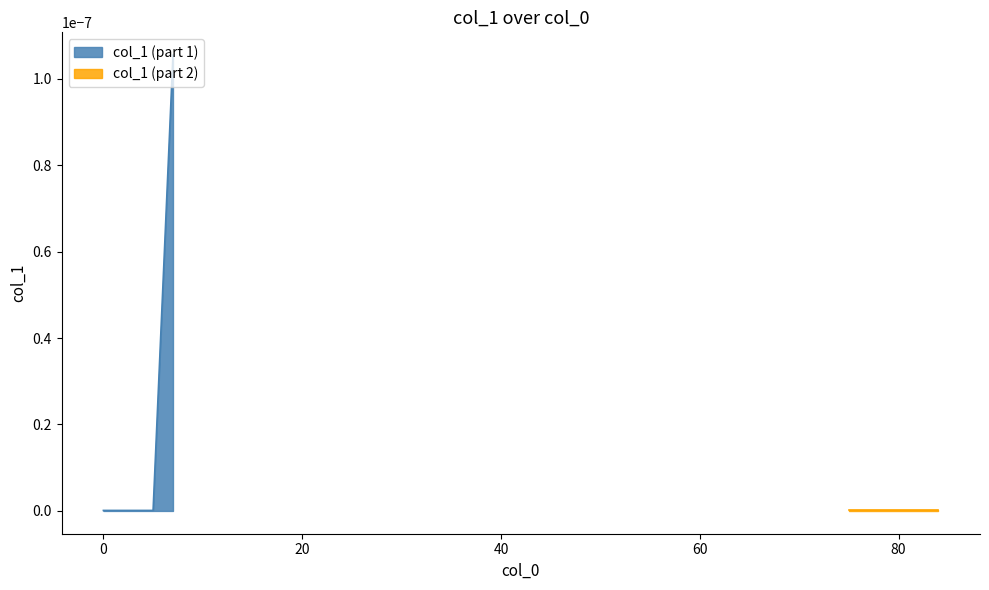

How many points are higher than both their immediate neighbors (excluding endpoints)?

1